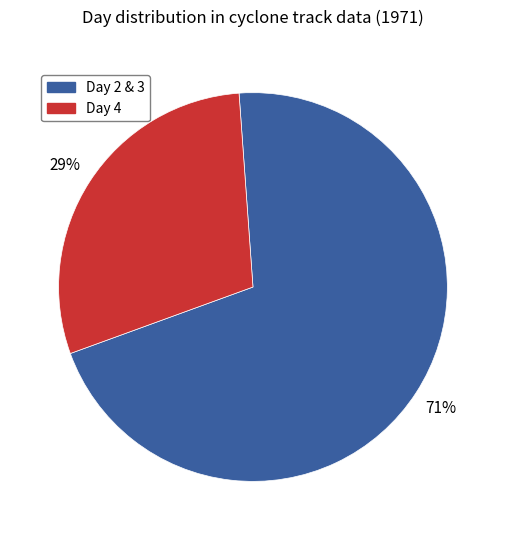

Rank the categories by value from highest to lowest.

Day 2 & 3, Day 4